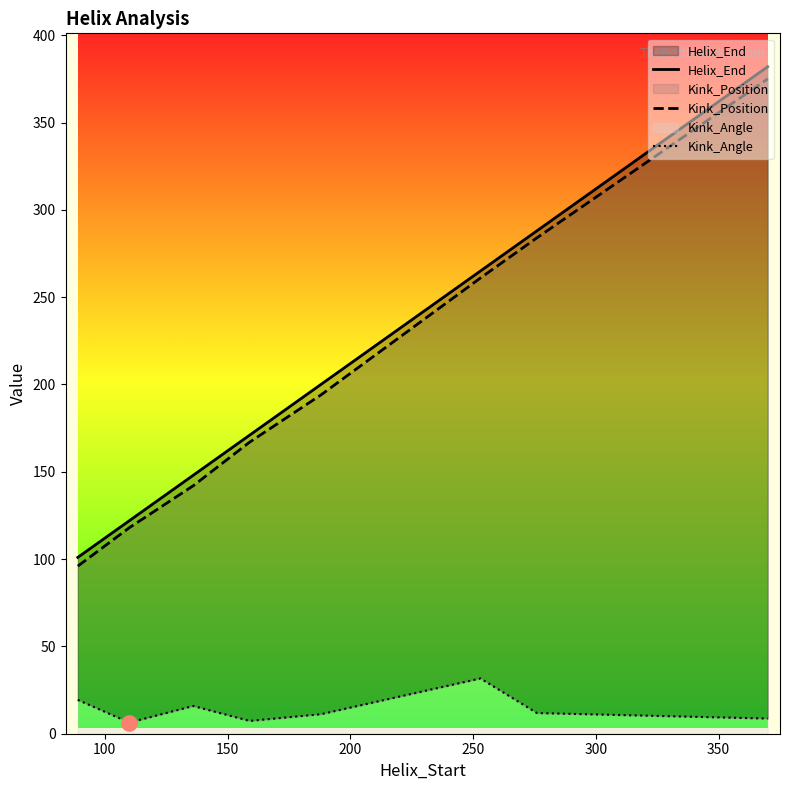

Is the value of Kink_Position at 100 greater than the value of Kink_Angle at 200?

Yes